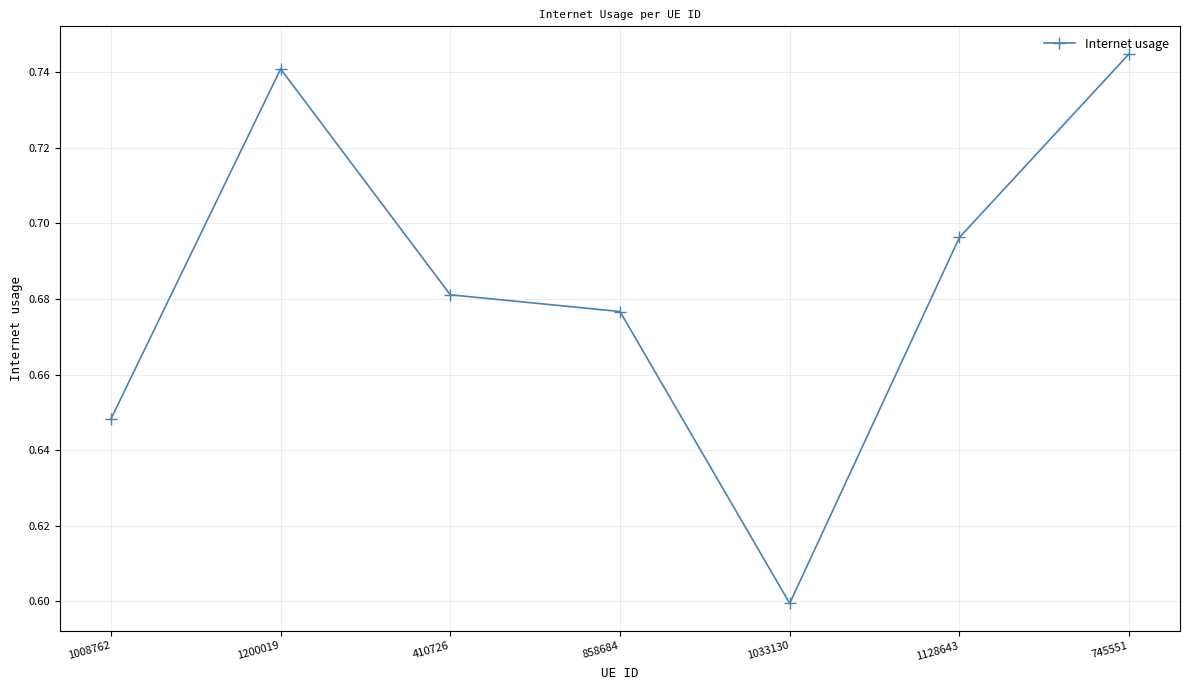

What is the label of the 7th point from the left?

745551